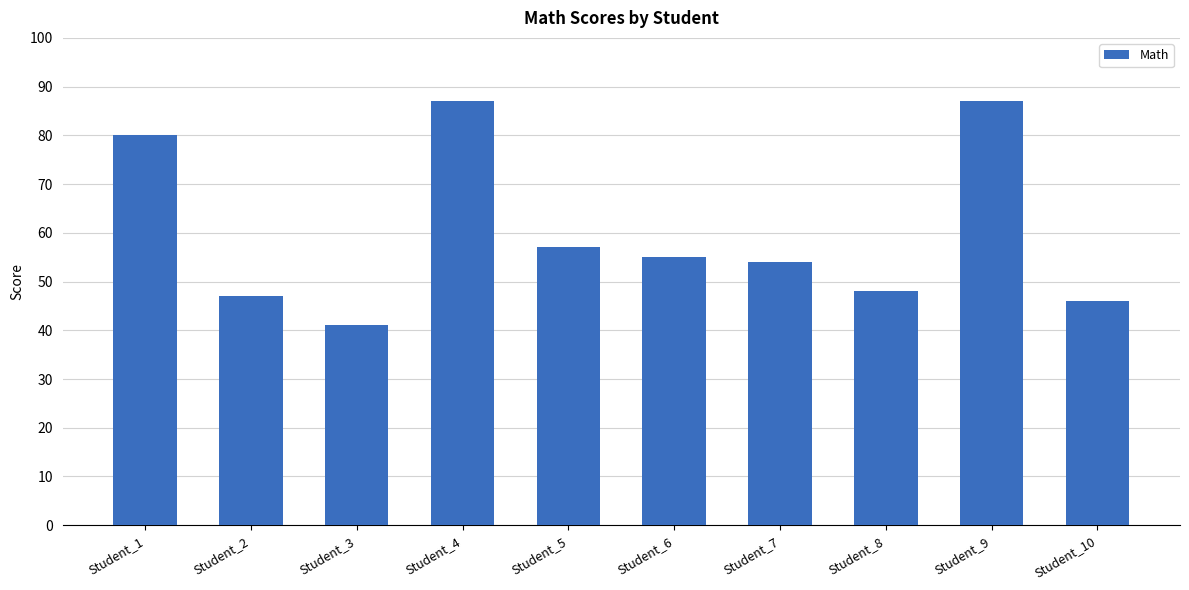

Reading right to left, what are all the values shown in this chart?

Student_10=46	Student_9=87	Student_8=48	Student_7=54	Student_6=55	Student_5=57	Student_4=87	Student_3=41	Student_2=47	Student_1=80